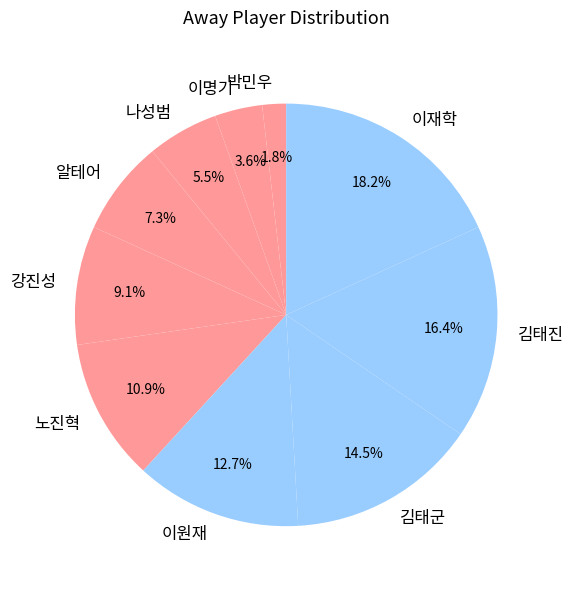

What percentage is the 박민우 slice, to the nearest percent?

2%